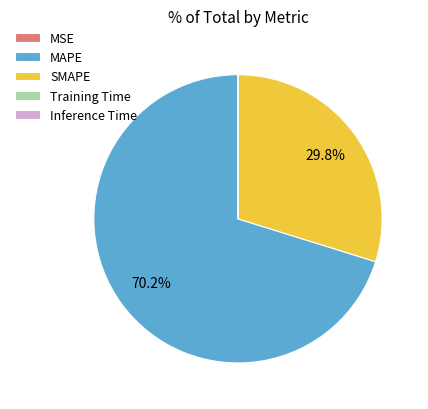

Is there any slice that represents more than half of the pie?

Yes